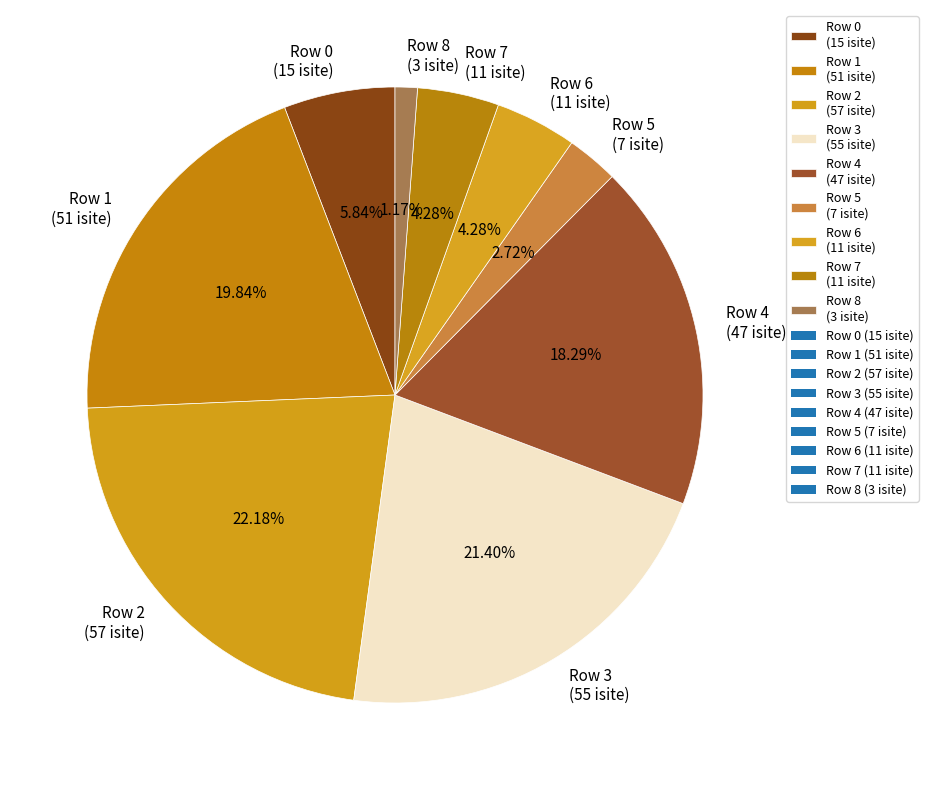

Is Row 5 (7 isite) the majority of the pie?

No